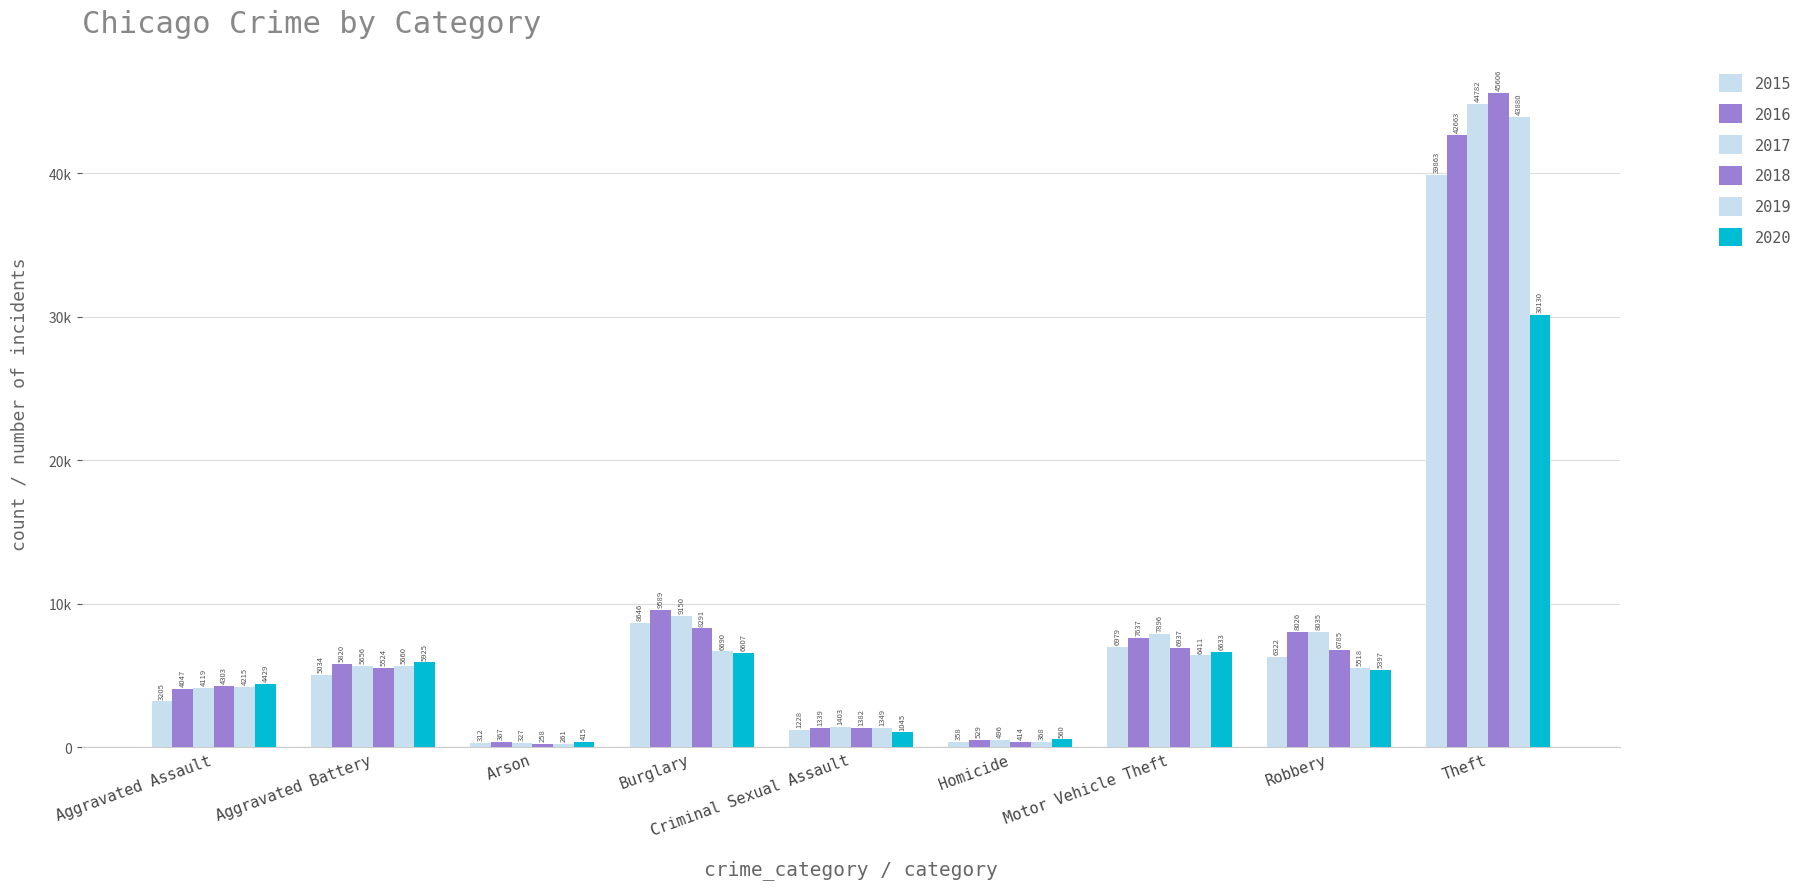

Which category has the lowest value in the 2016 series?

Arson